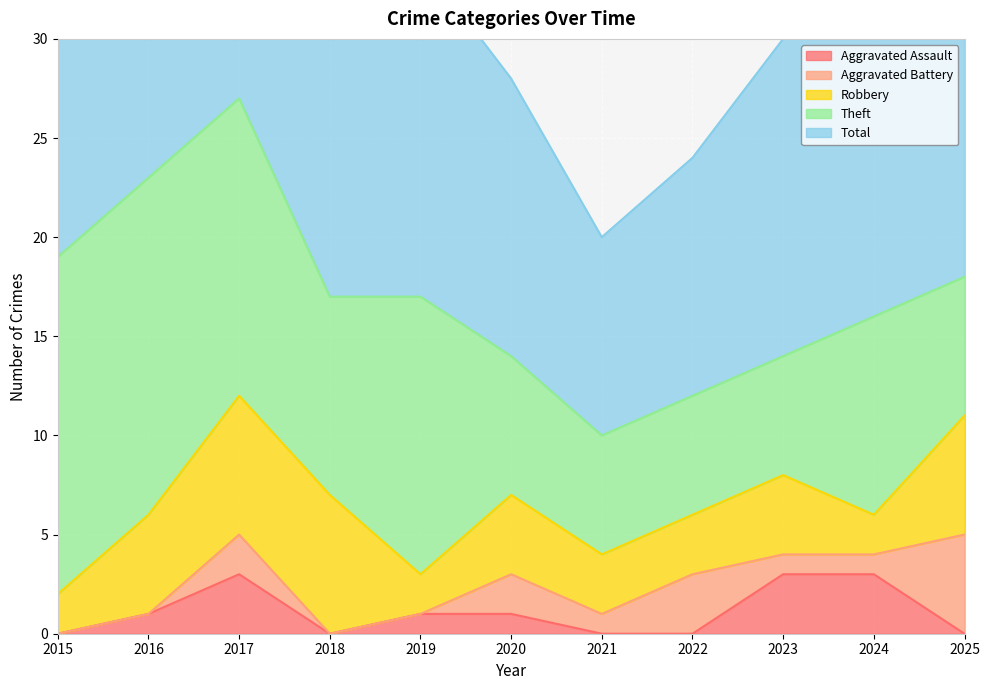

At which category is the sum across all series the highest?

2017